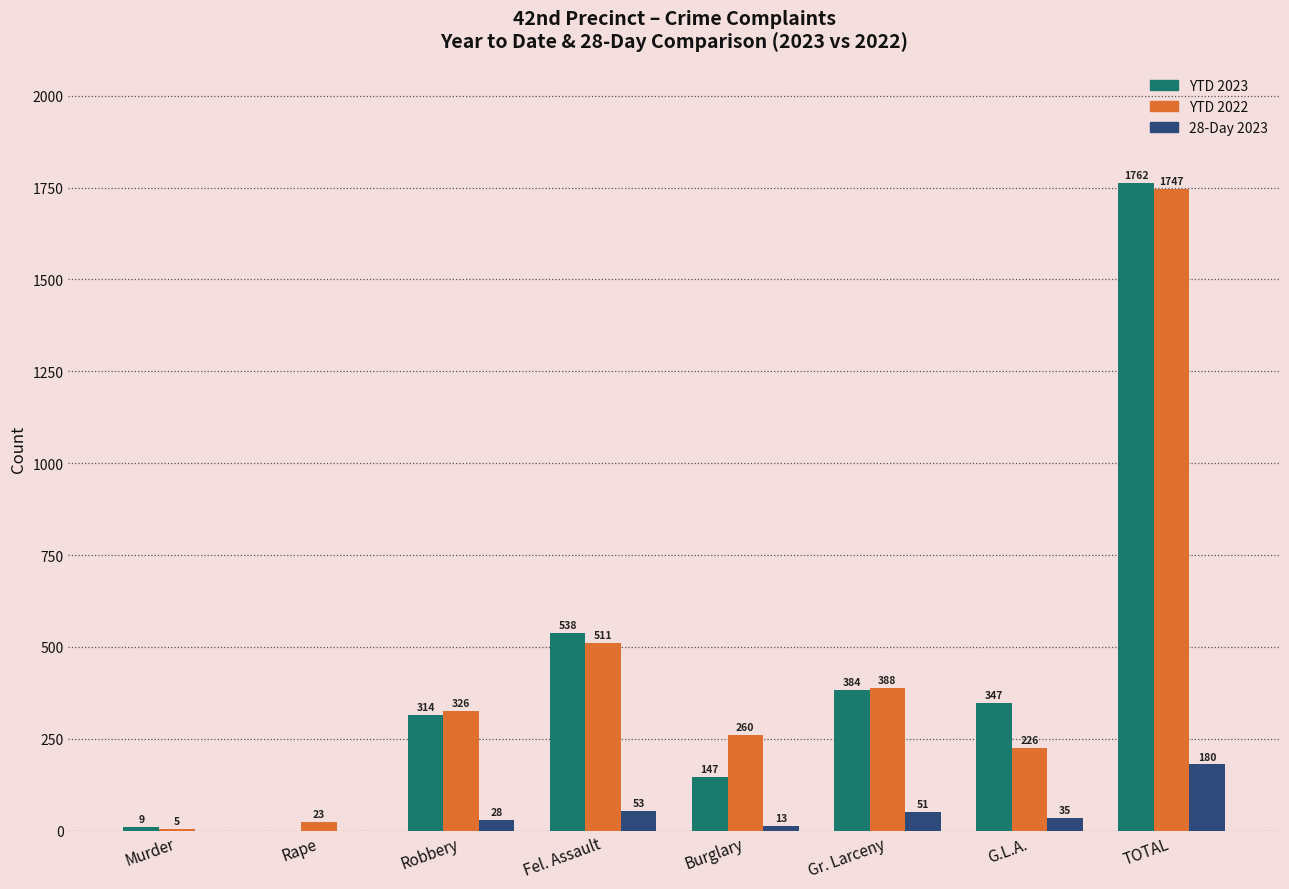

Does the chart contain stacked bars?

No